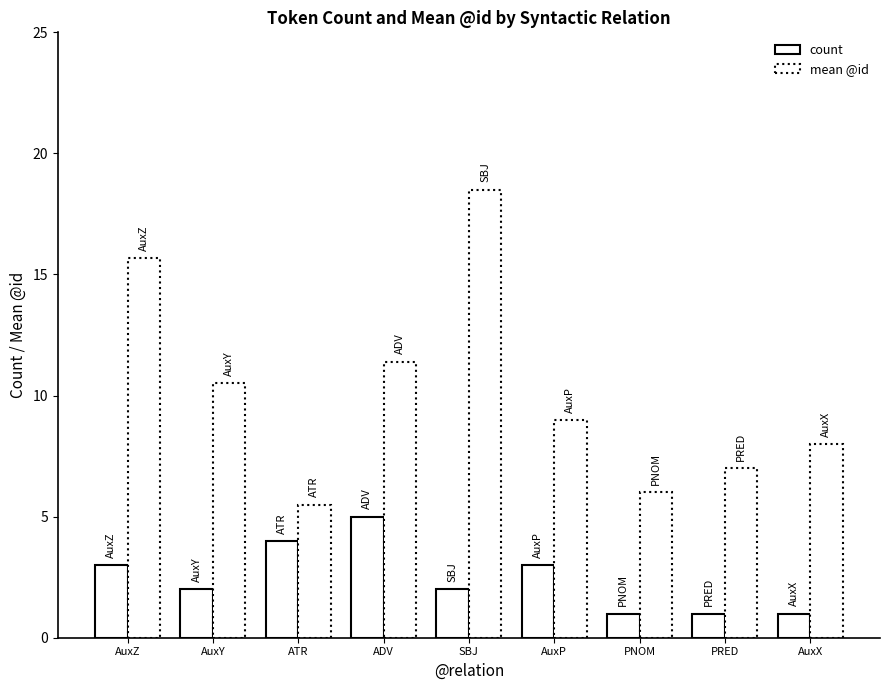

What is the difference between the highest and lowest values at PRED?

6.0